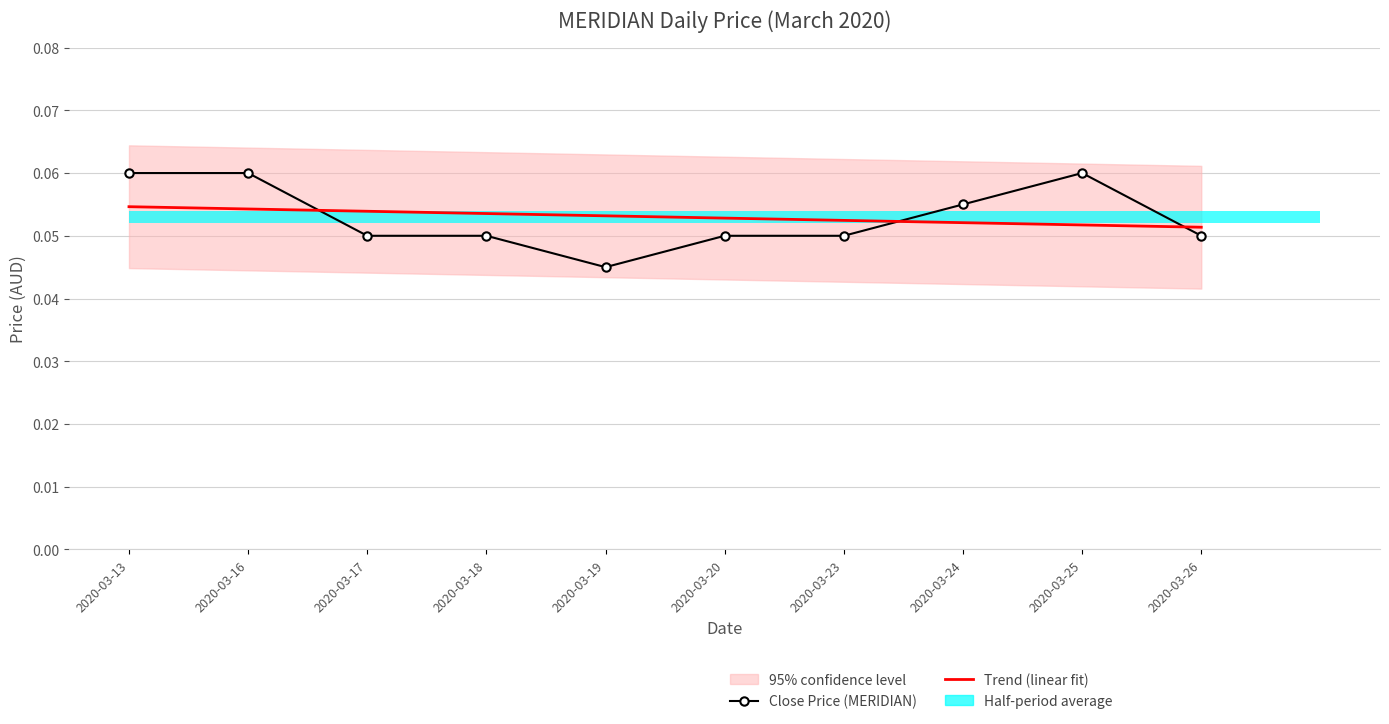

Rank the categories by Trend (linear fit) value from lowest to highest.

2020-03-26, 2020-03-25, 2020-03-24, 2020-03-23, 2020-03-20, 2020-03-19, 2020-03-18, 2020-03-17, 2020-03-16, 2020-03-13